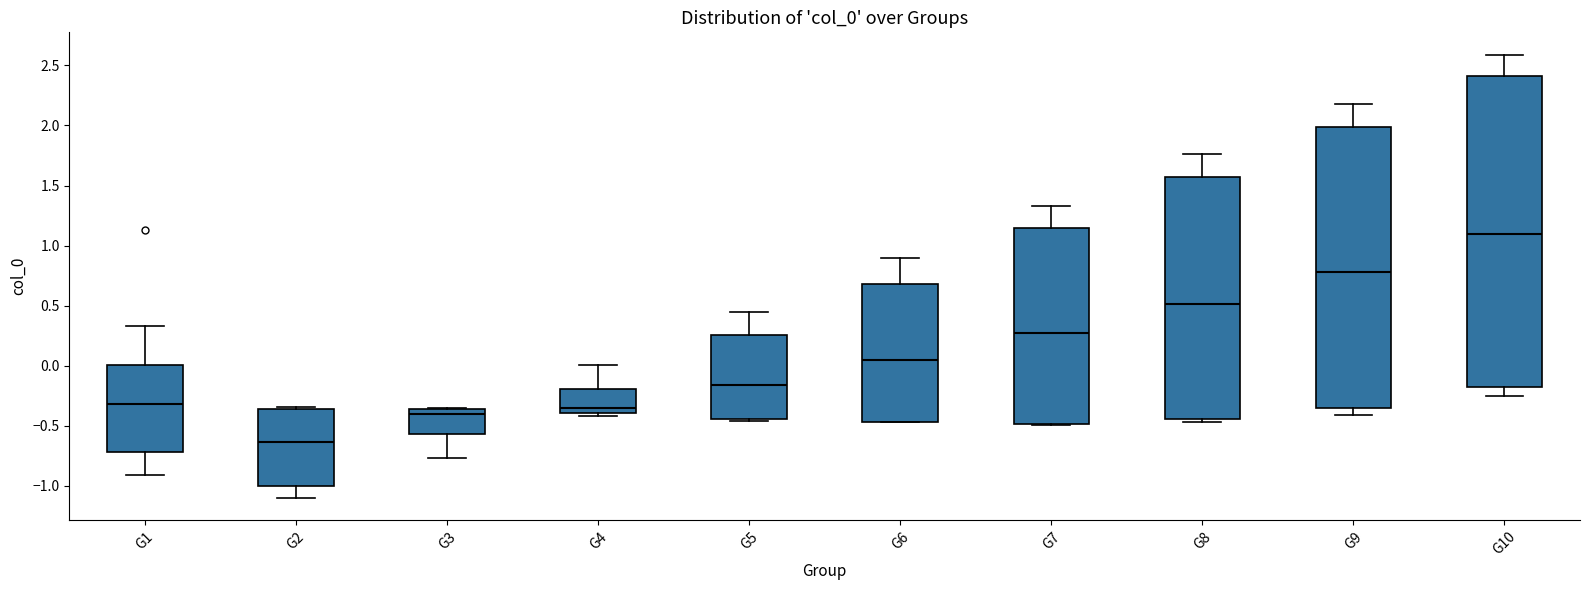

Which box's median line is the highest?

G10